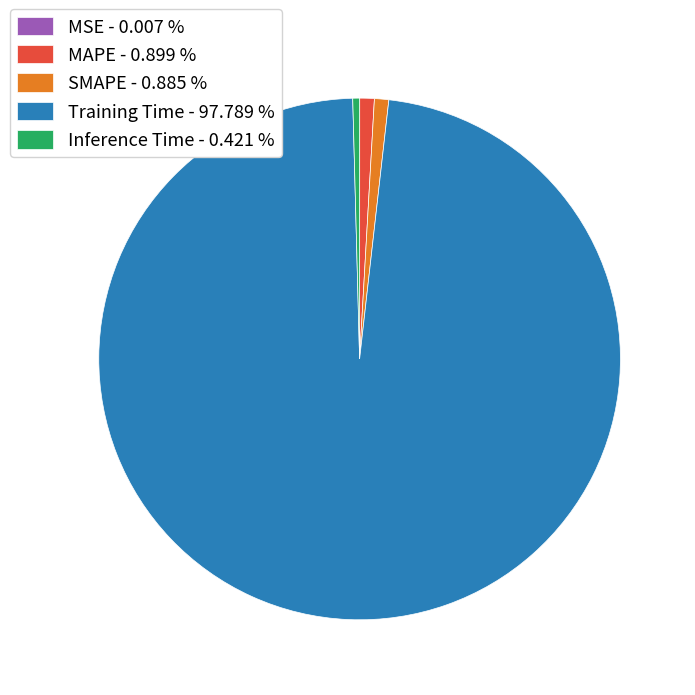

Is Training Time - 97.789 % the majority of the pie?

Yes